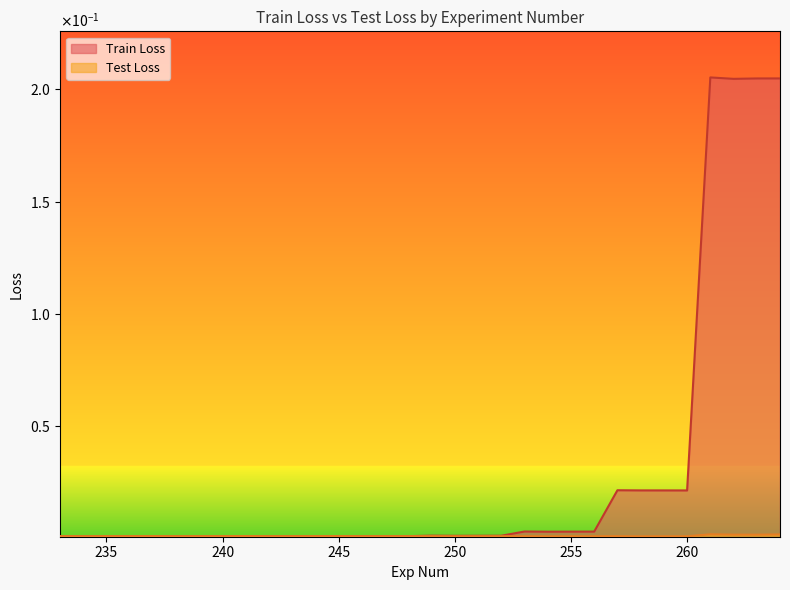

Does the chart have visible grid lines?

No